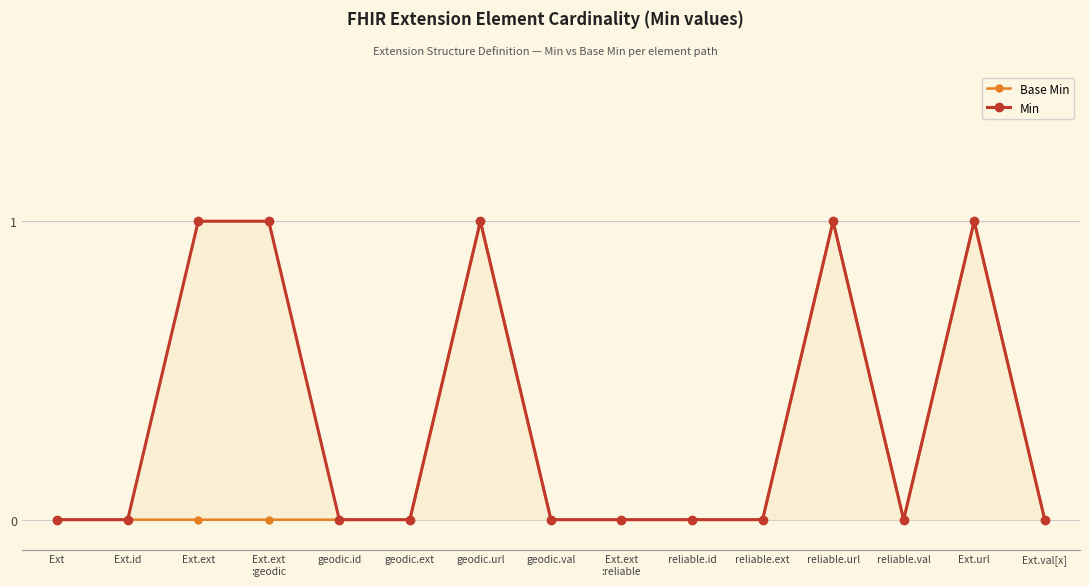

What position from the right is Ext.url?

2